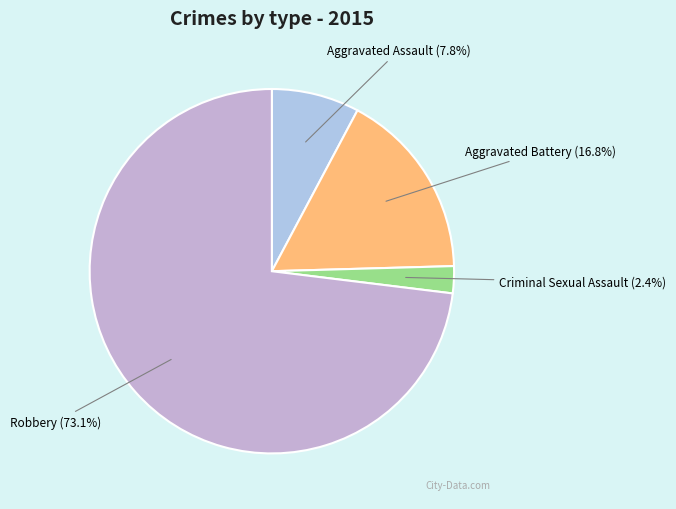

How many segments does this pie chart have?

4